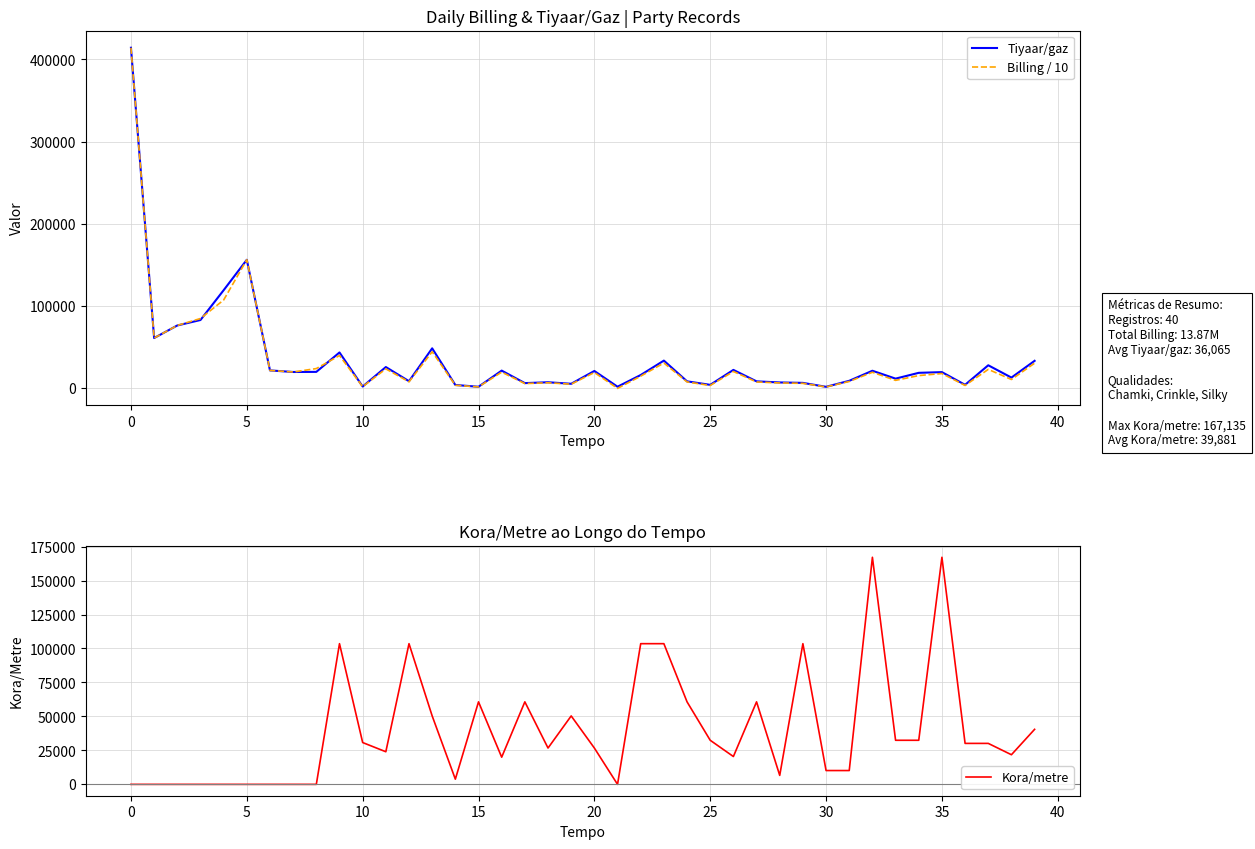

Is it true that Kora/metre equals 104175 at 0?

False